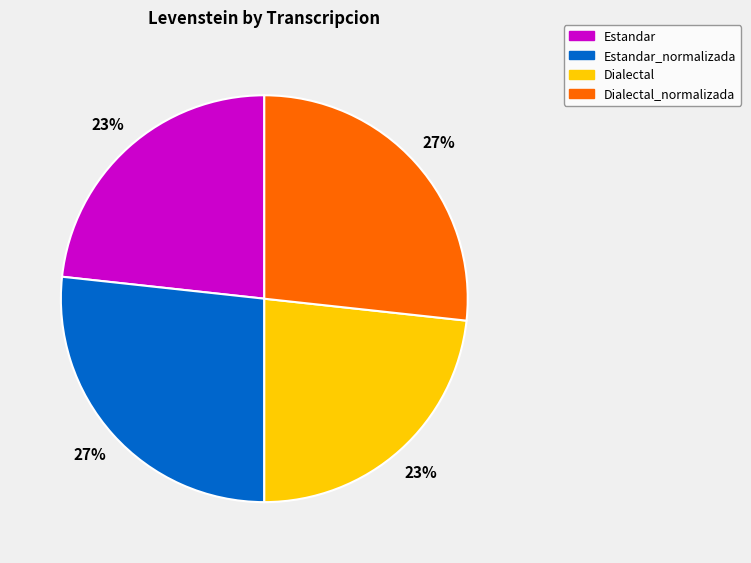

Is there a majority slice in this chart?

No